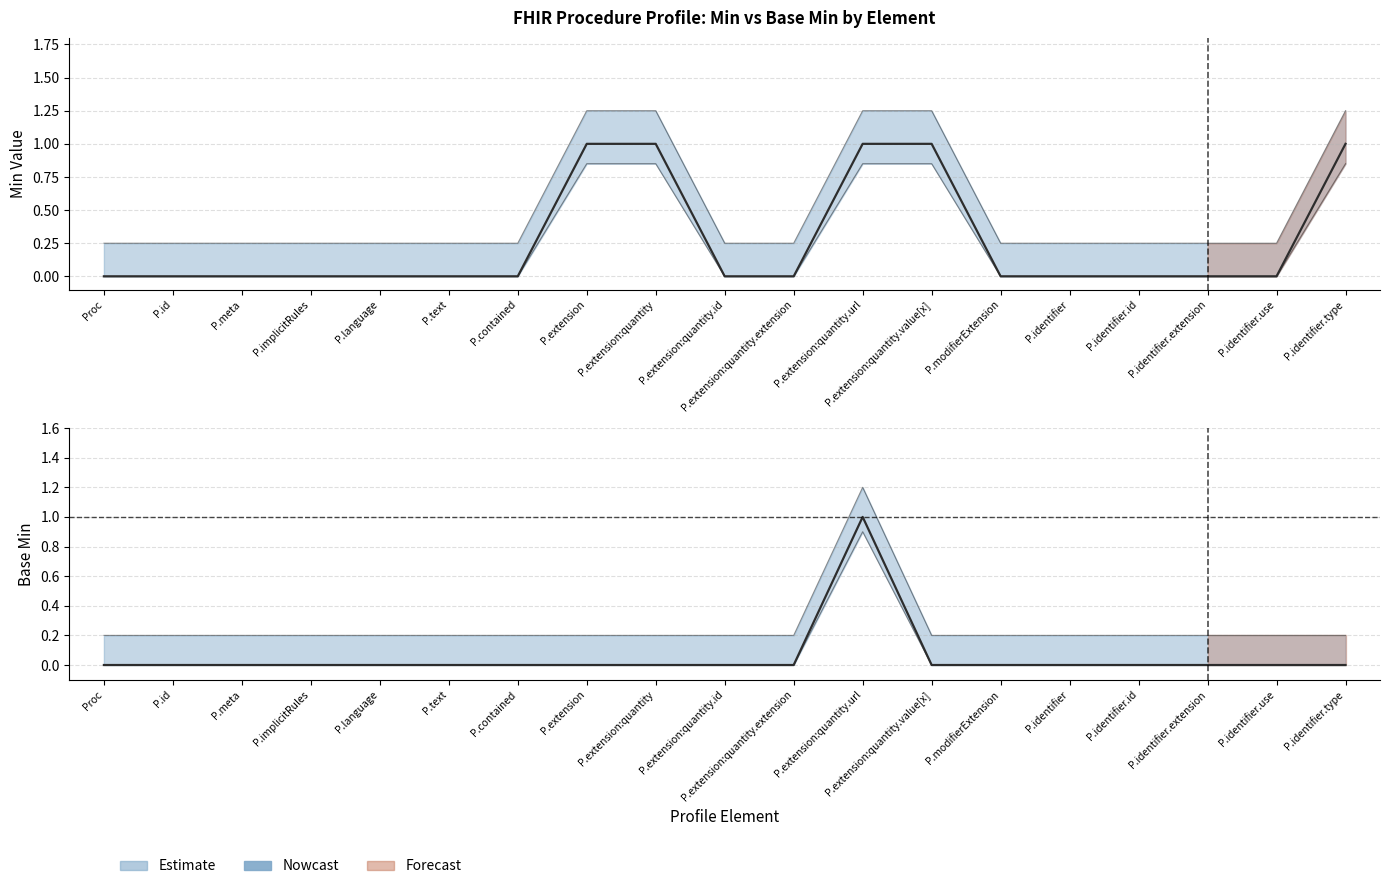

At which category does the chart reach its minimum across all series?

Proc